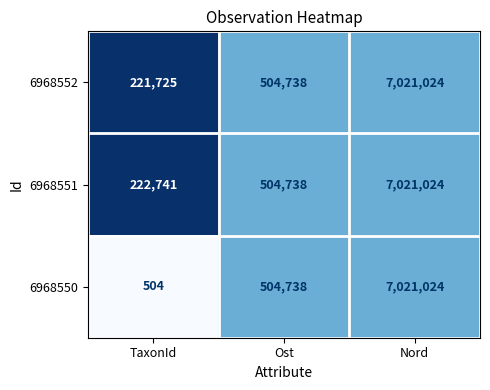

Reading right to left, extract all data points from this chart.

6968552: 7021024	504738	221725
6968551: 7021024	504738	222741
6968550: 7021024	504738	504